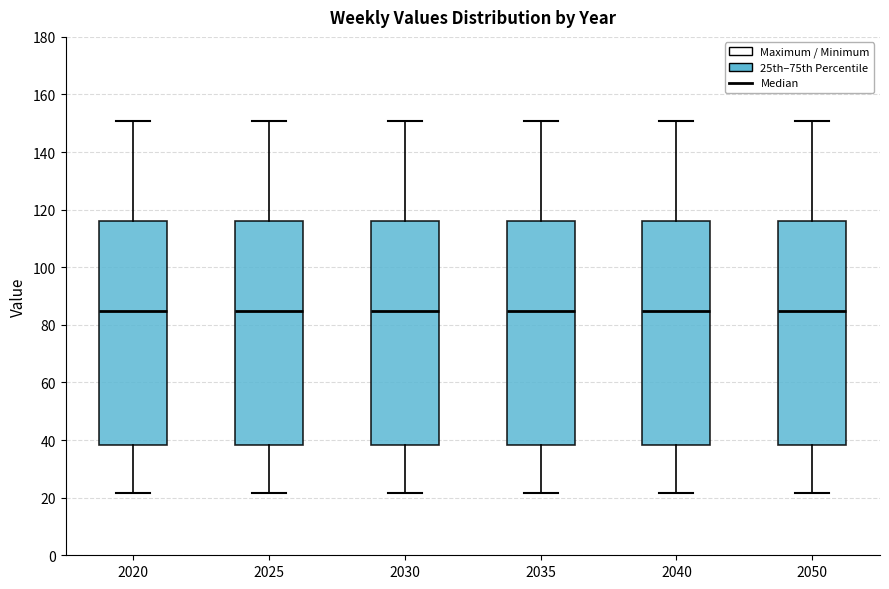

Where does the median line of the box at x = 2025 sit on the y-axis? The values are not printed on the chart, so give them approximately, as read against the axis.

84